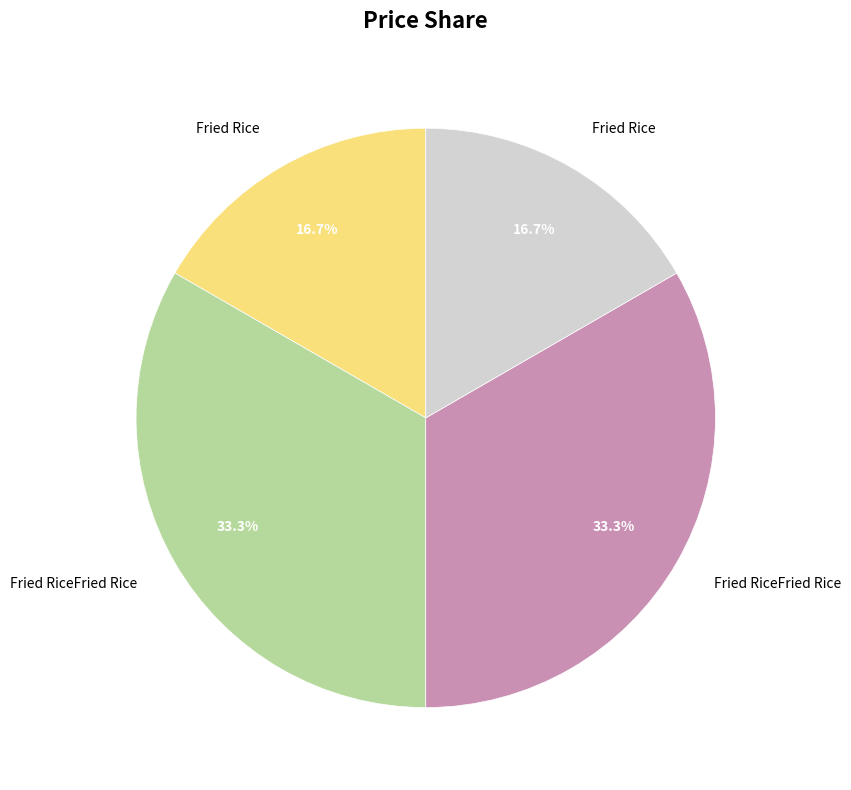

Is there a majority slice in this chart?

No